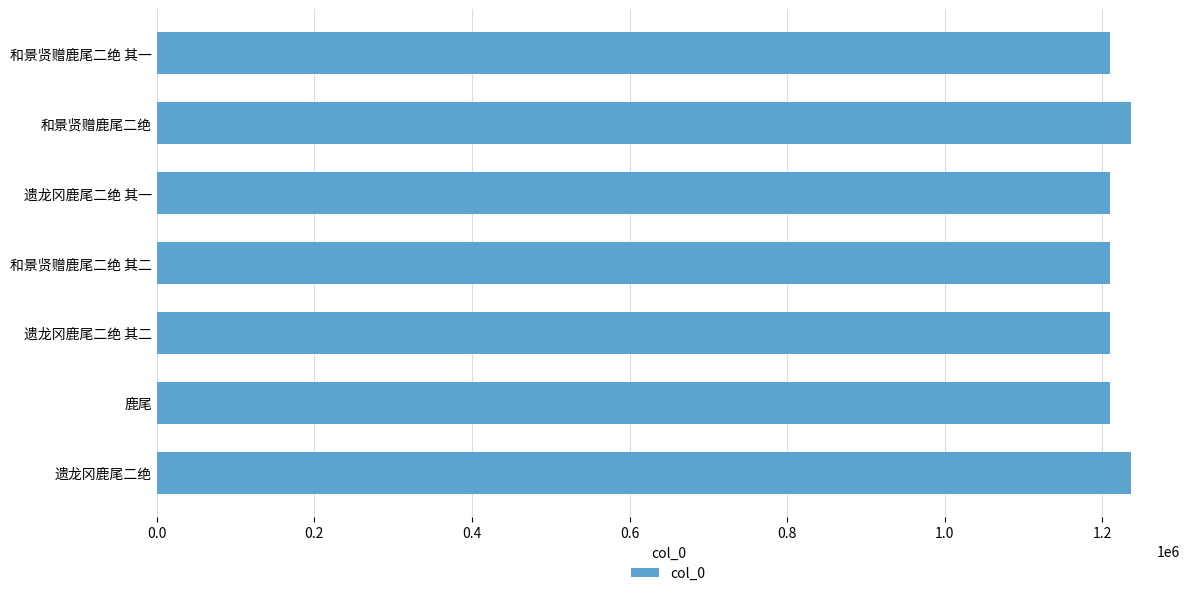

What is the difference between the maximum and second lowest values?

26754